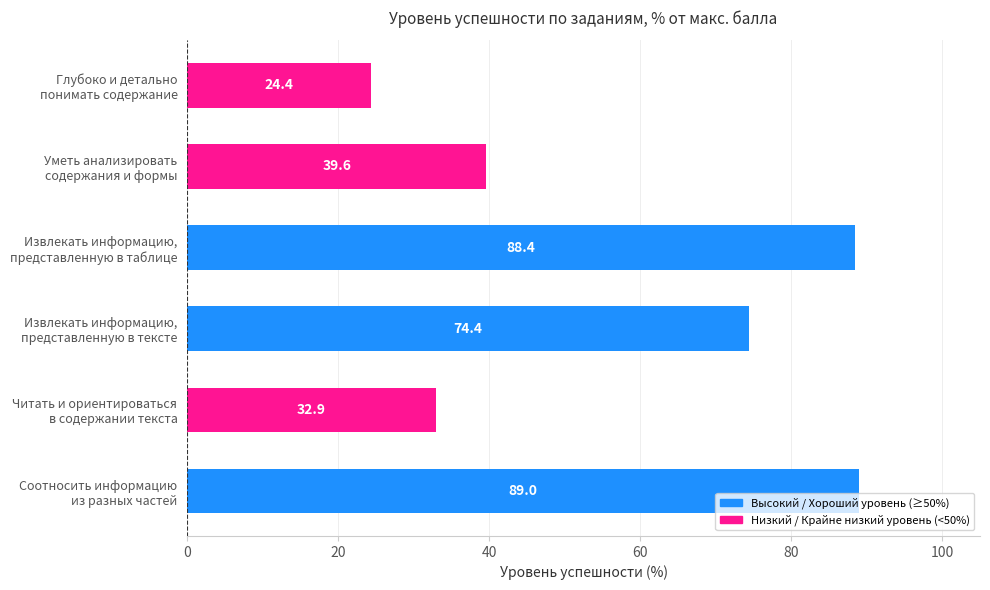

What is the average value?

58.1